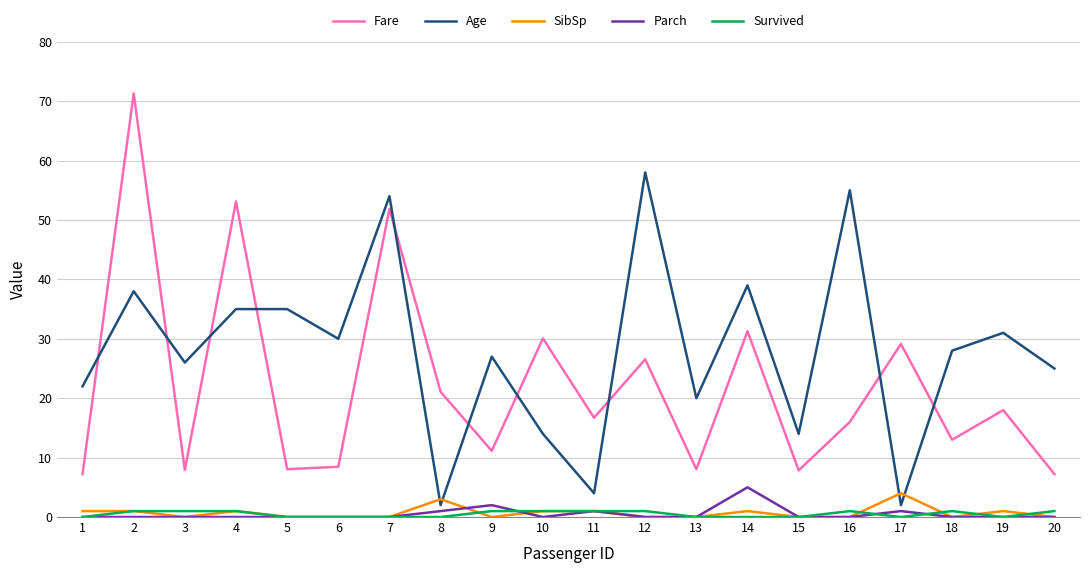

The Fare series shows 2.5 at 13. True or false?

False